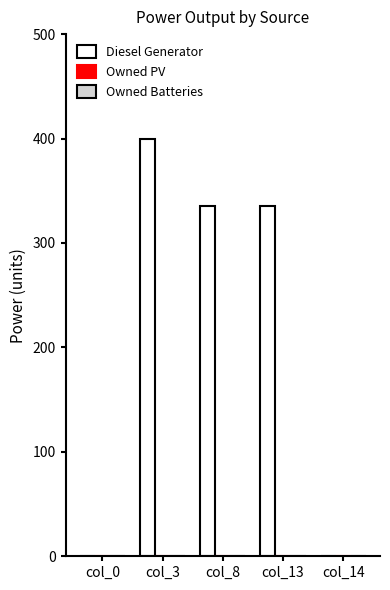

What is the maximum value shown in the chart?

400.0